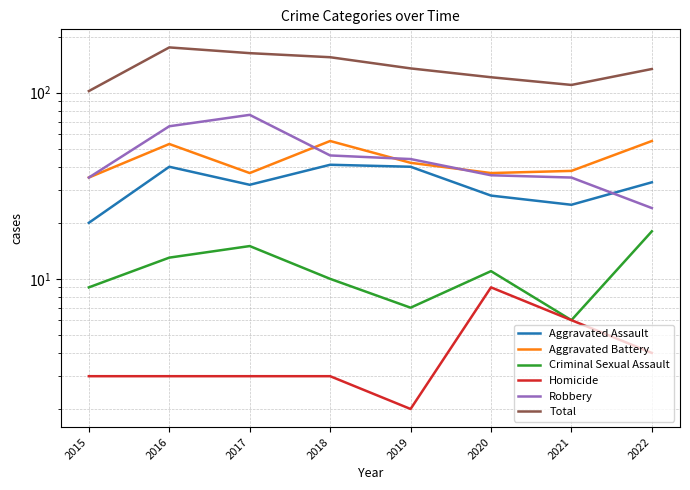

Does the chart have visible grid lines?

Yes